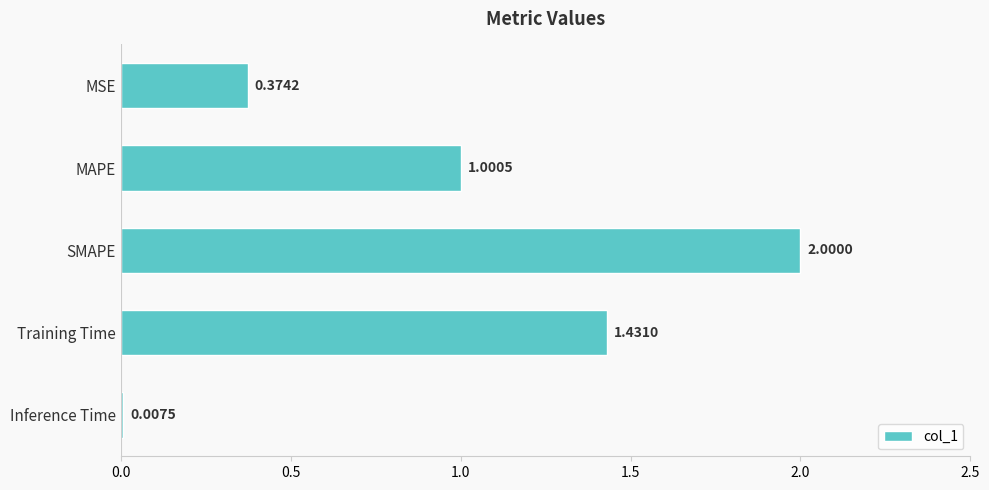

At which label is the value closest to 1?

MAPE